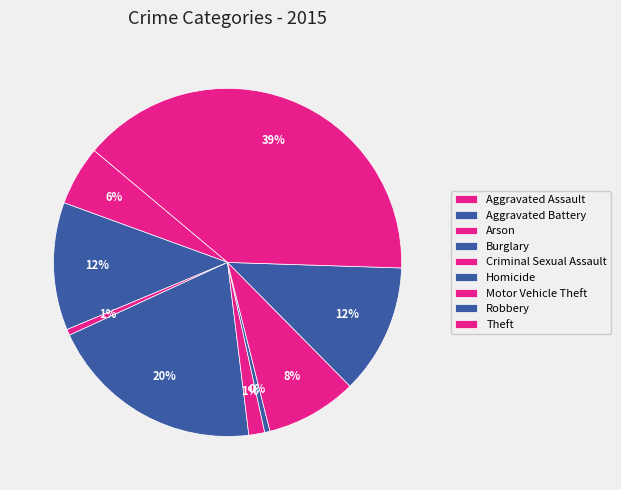

Is Homicide the majority of the pie?

No